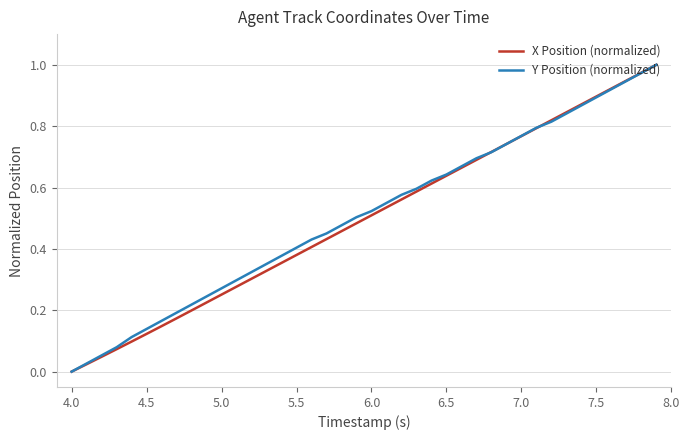

Does the chart have visible grid lines?

Yes